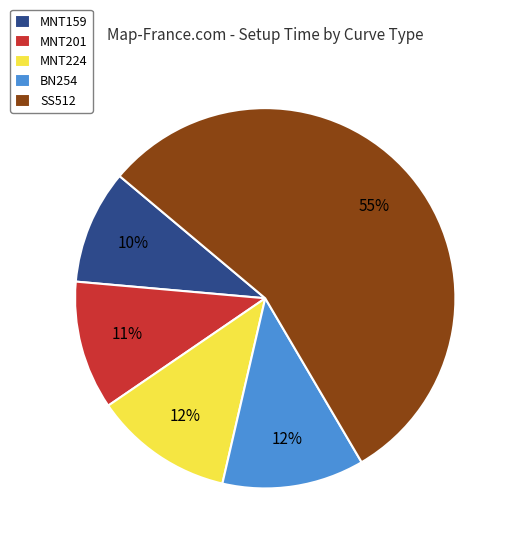

The BN254 slice represents 25% of the pie. True or false?

False